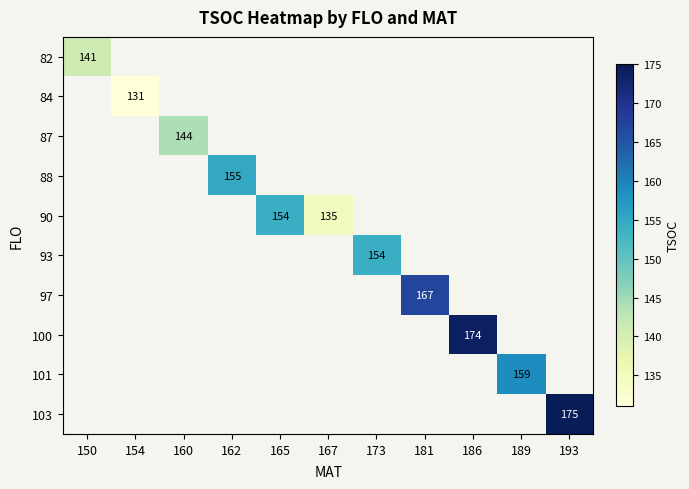

At which category does the chart reach its minimum across all series?

154